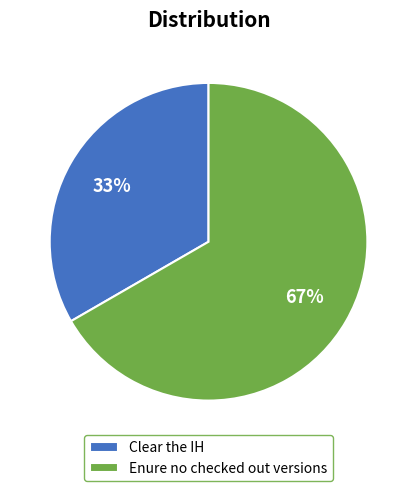

What is the largest slice in the pie chart?

Enure no checked out versions